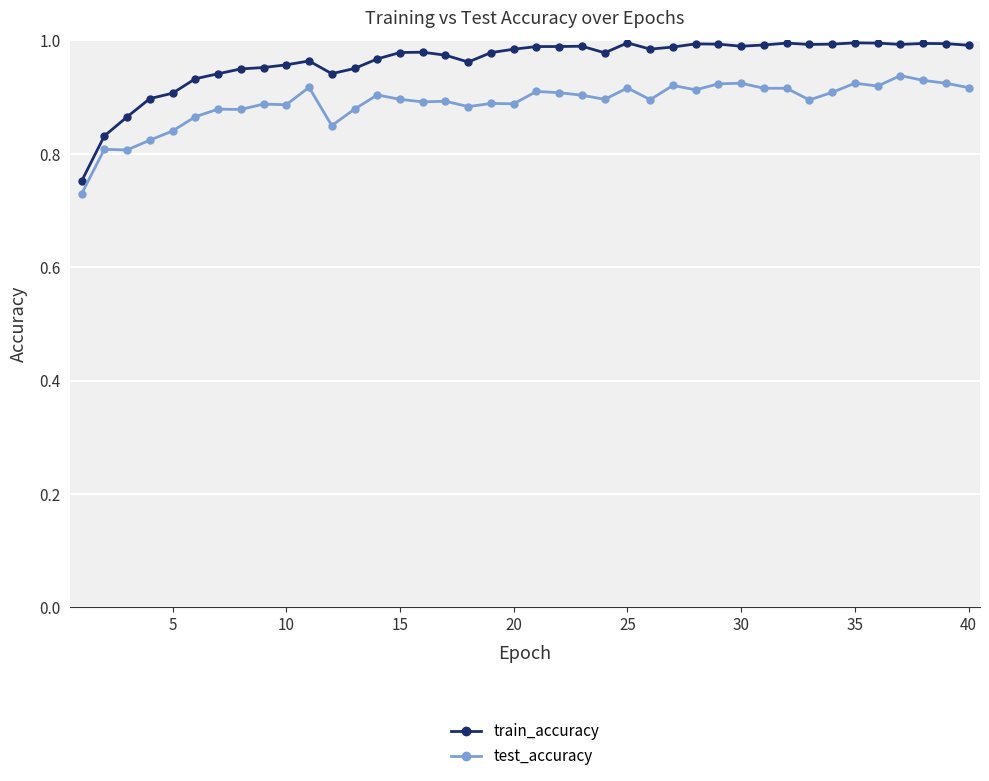

True or false: test_accuracy and train_accuracy intersect in this chart.

False